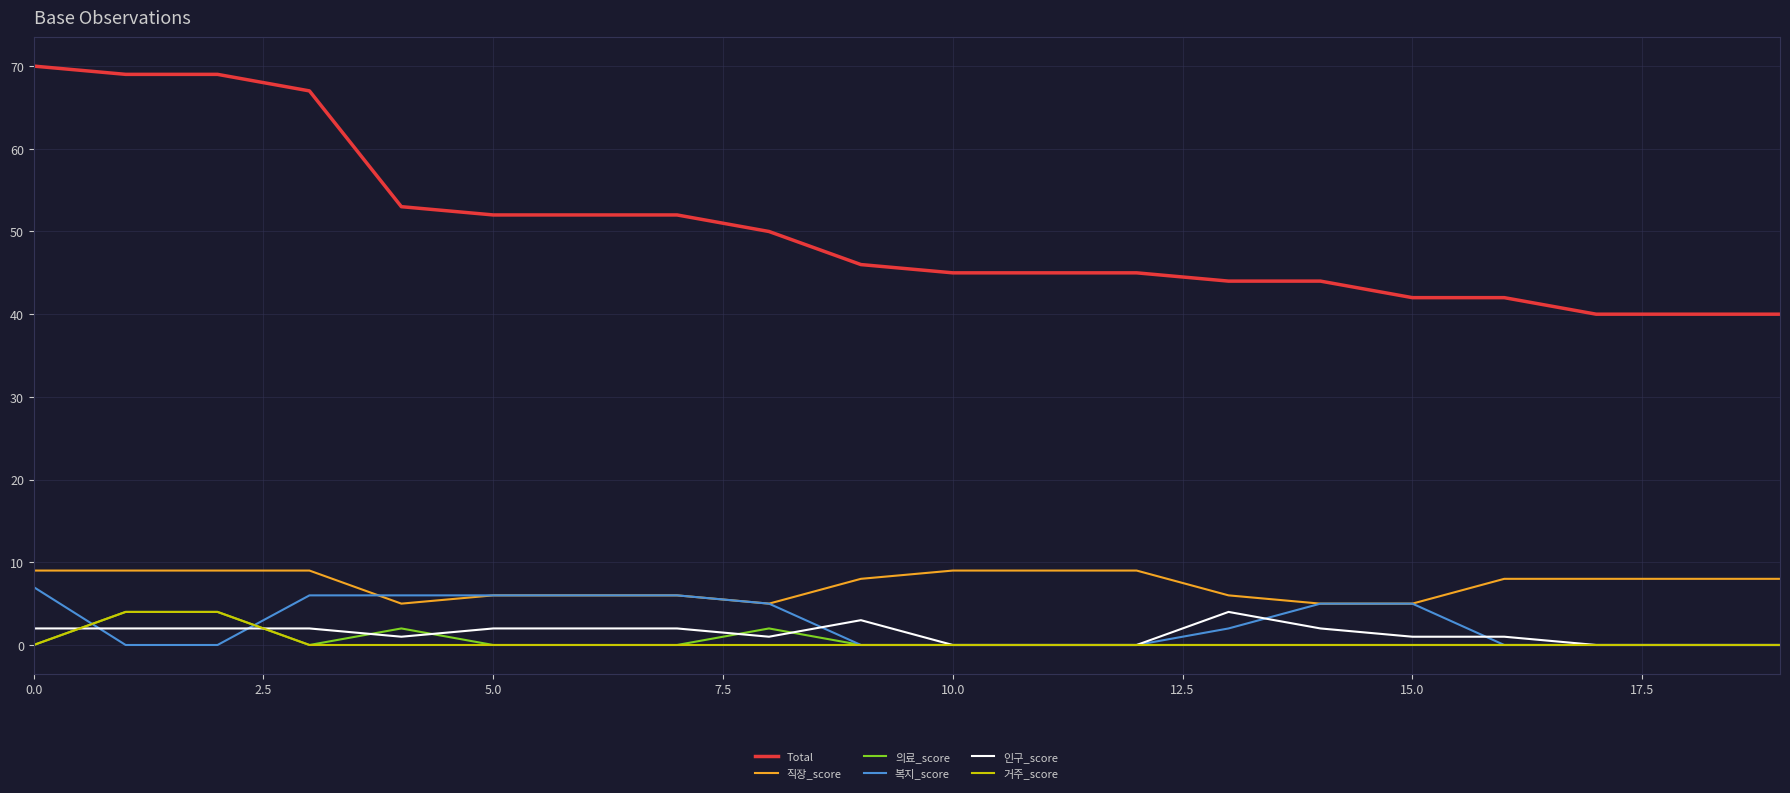

True or false: 직장_score and Total intersect in this chart.

False